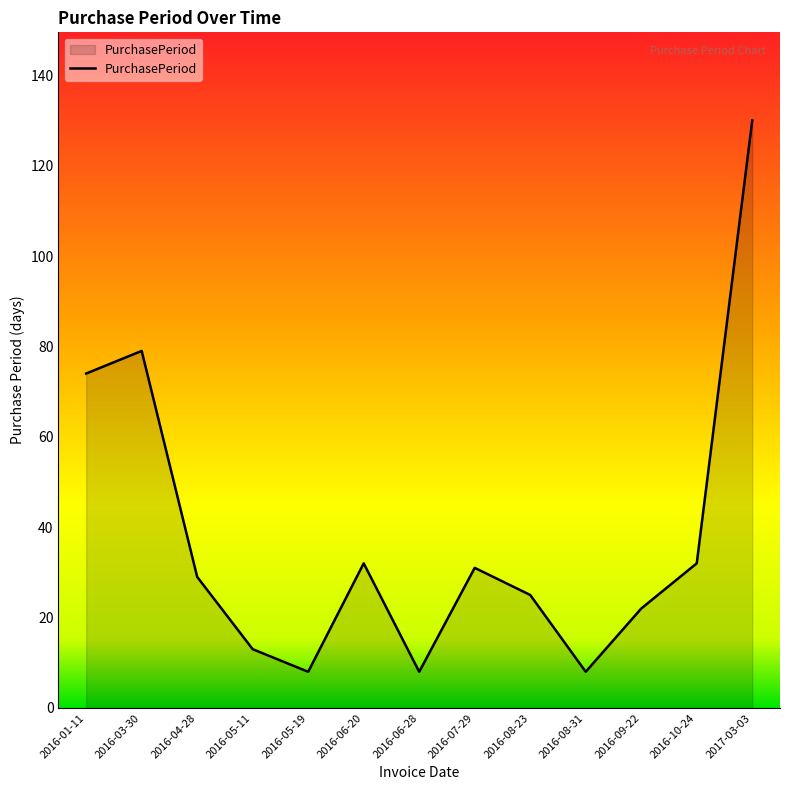

Which has a higher value, 2016-09-22 or 2016-10-24?

2016-10-24